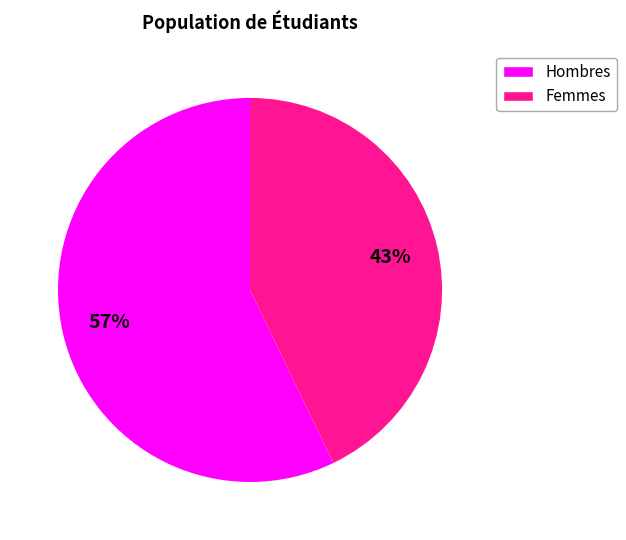

To the nearest percent, what percentage of the pie is Hombres?

57%